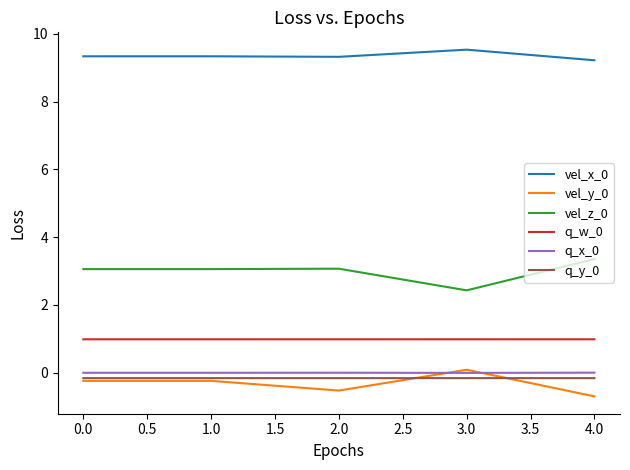

The vel_x_0 series shows 14.3 at 4.0. True or false?

False